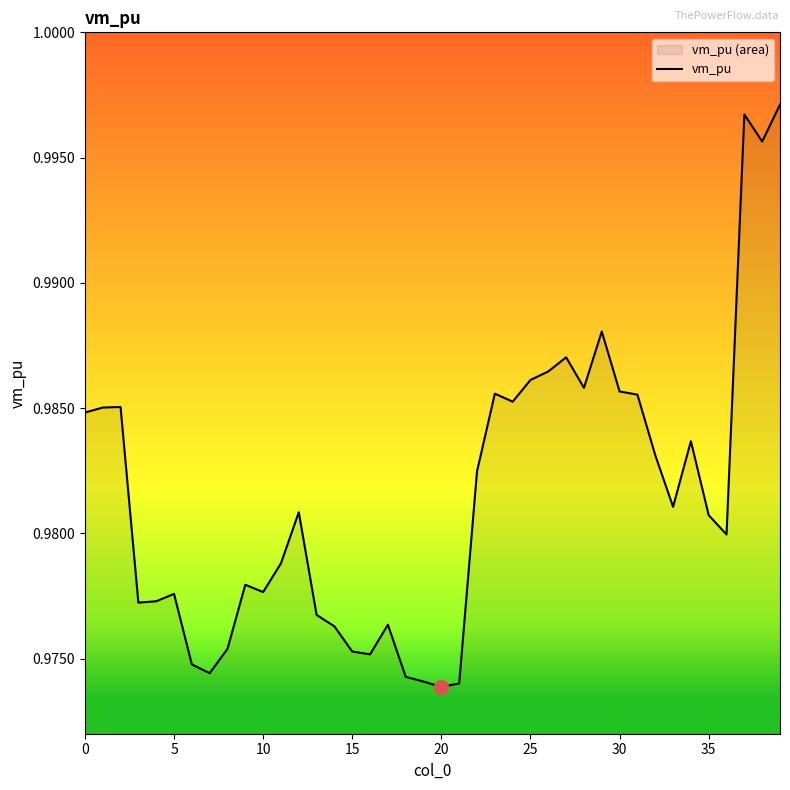

Read the value at 0.

1.0